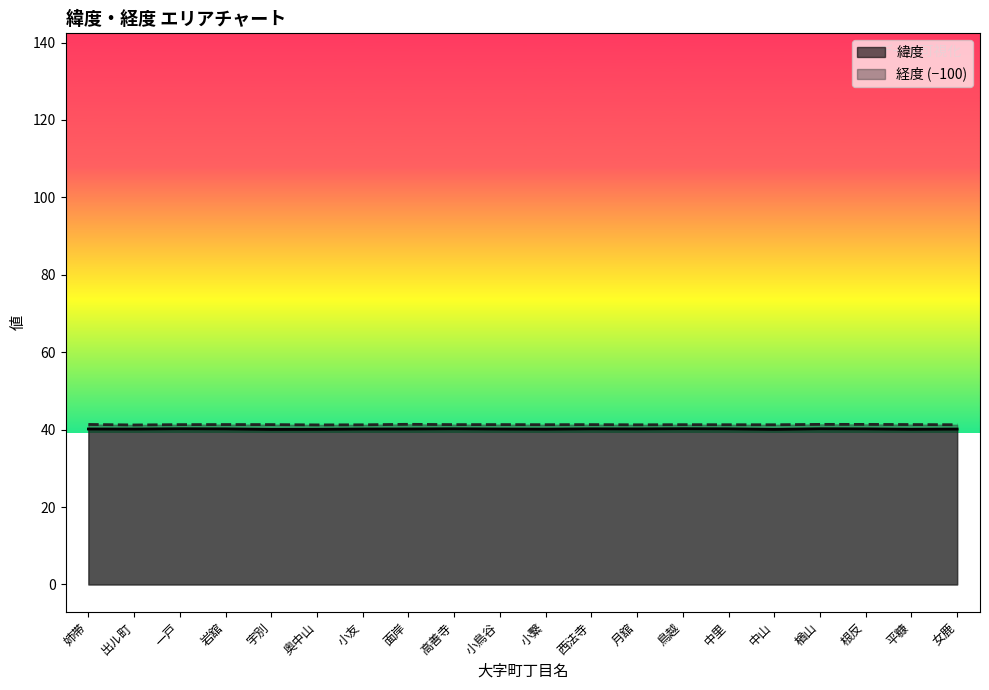

True or false: 緯度 and 経度 intersect in this chart.

False